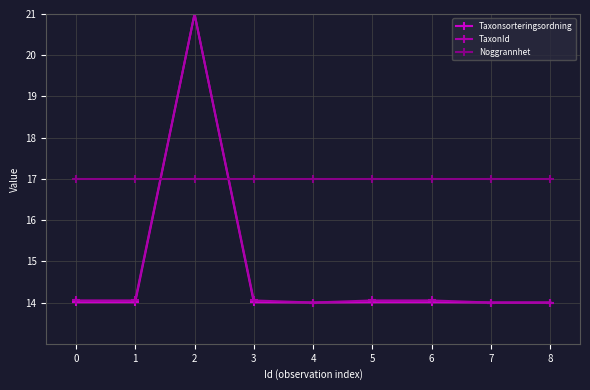

True or false: Noggrannhet has a value of 5.3 at 8.

False